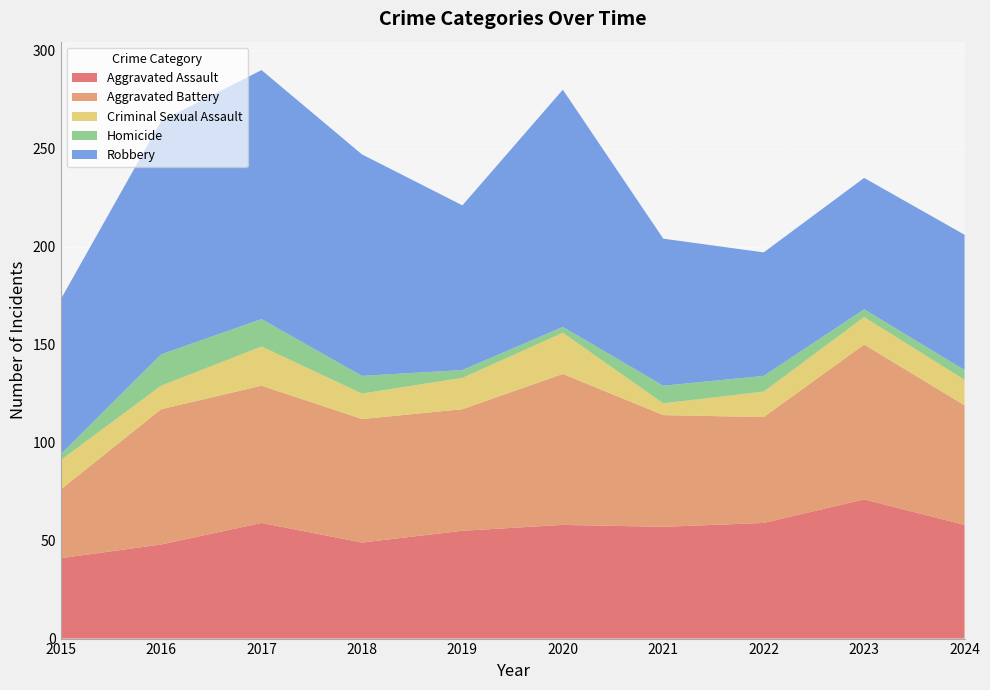

Reading left to right, transcribe all the data shown in this chart.

Aggravated Assault: 41	48	59	49	55	58	57	59	71	58
Aggravated Battery: 35	69	70	63	62	77	57	54	79	61
Criminal Sexual Assault: 15	12	20	13	16	21	6	13	14	13
Homicide: 3	16	14	9	4	3	9	8	4	5
Robbery: 79	119	127	113	84	121	75	63	67	69